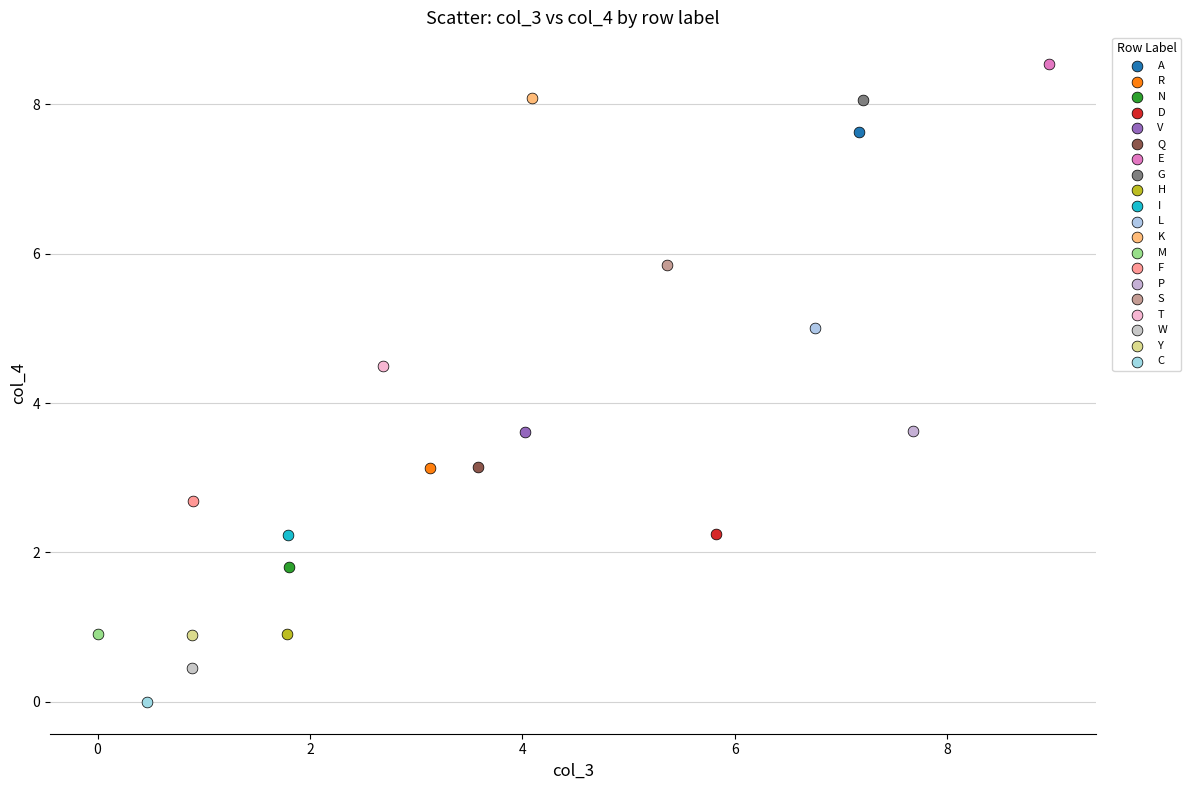

What are all the series names shown in the legend?

A, R, N, D, V, Q, E, G, H, I, L, K, M, F, P, S, T, W, Y, C